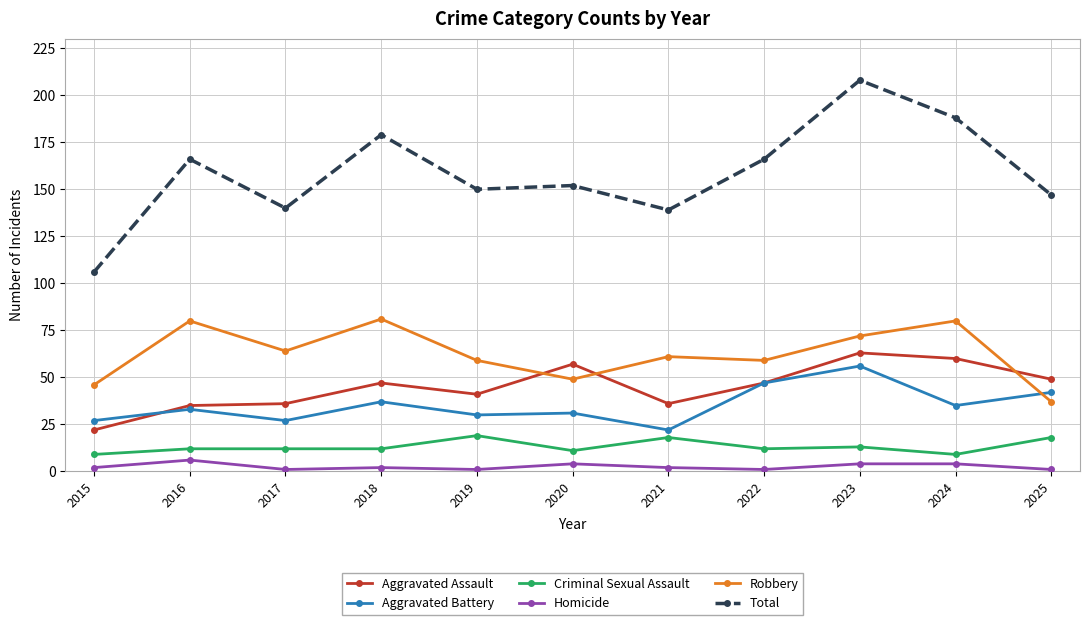

At how many categories does at least one series exceed 15?

11